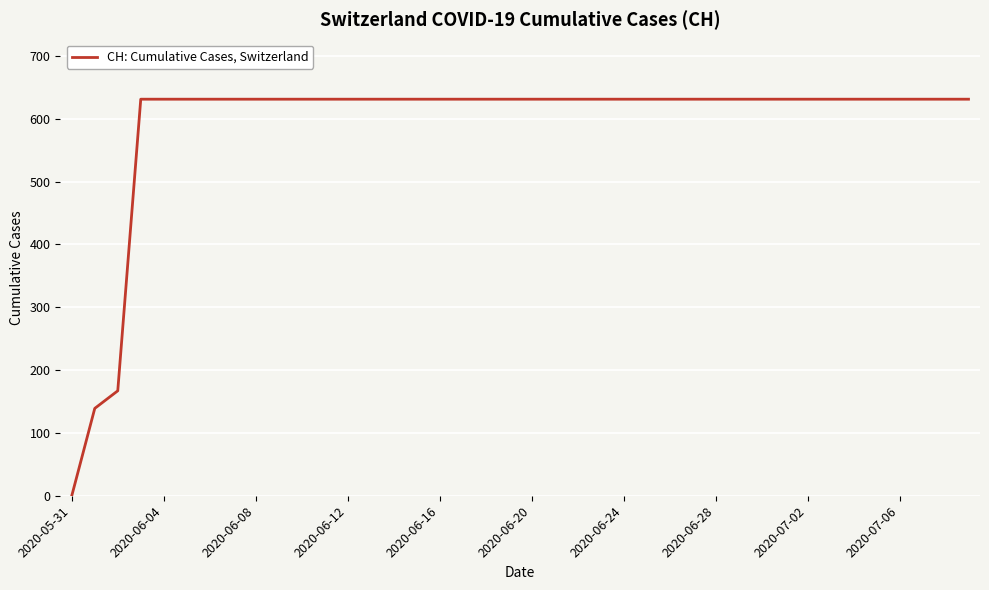

What is the difference between the maximum and minimum values?

631